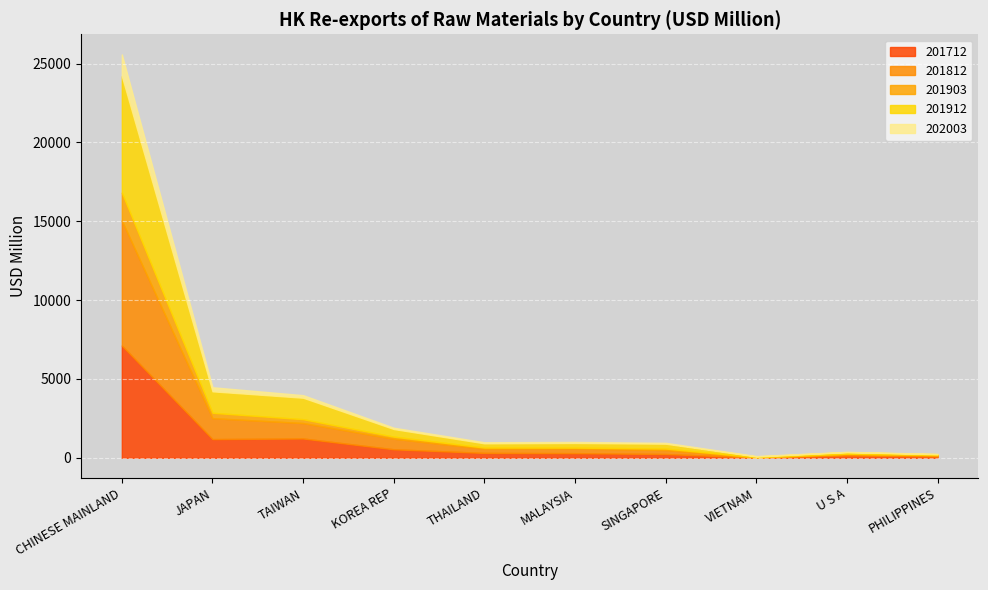

What is the smallest value displayed?

5.3